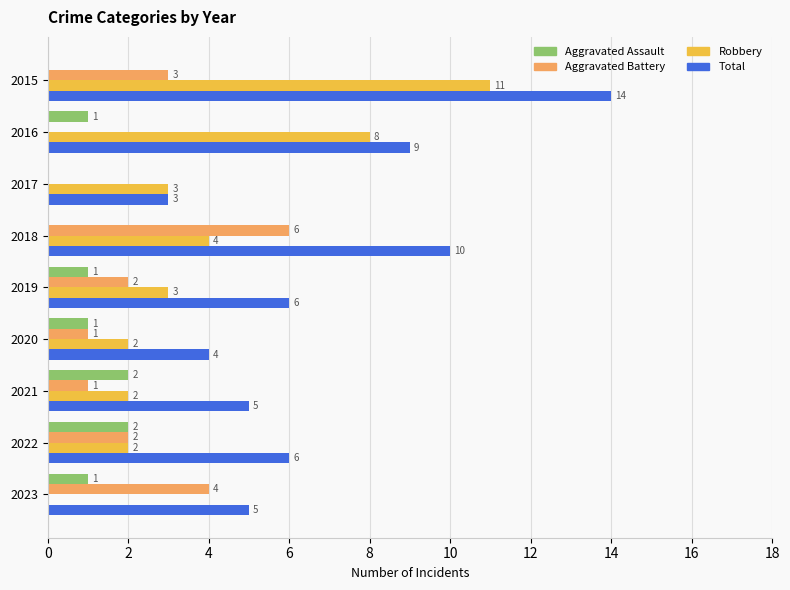

True or false: Total has a value of 3 at 2017.

True